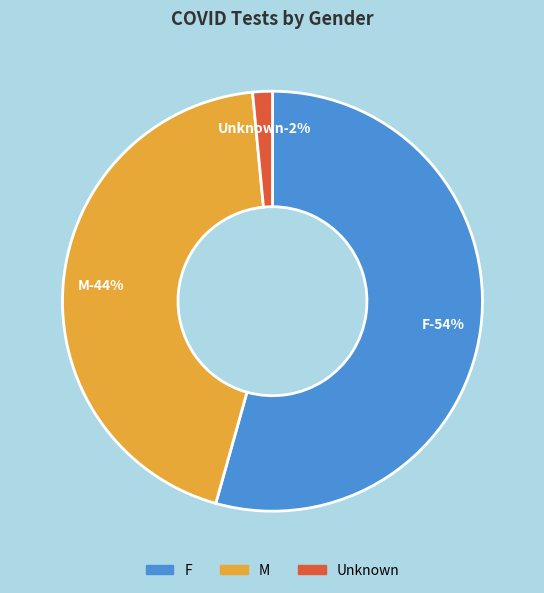

Which slice is the smallest?

Unknown